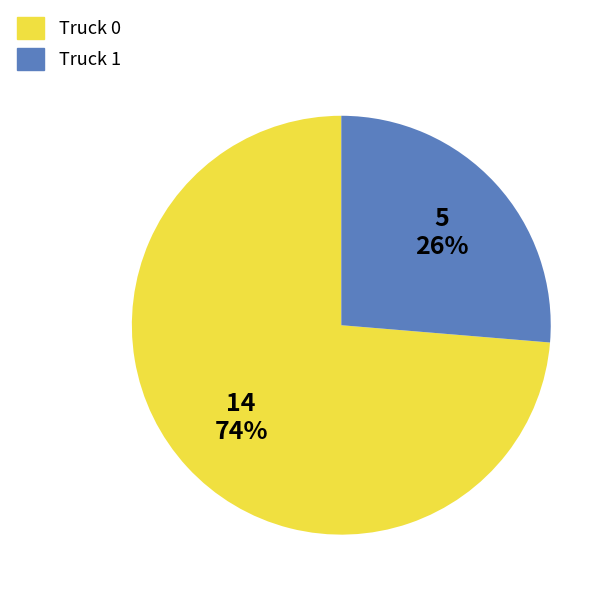

To the nearest percent, what is the combined percentage of Truck 0 and Truck 1?

100%